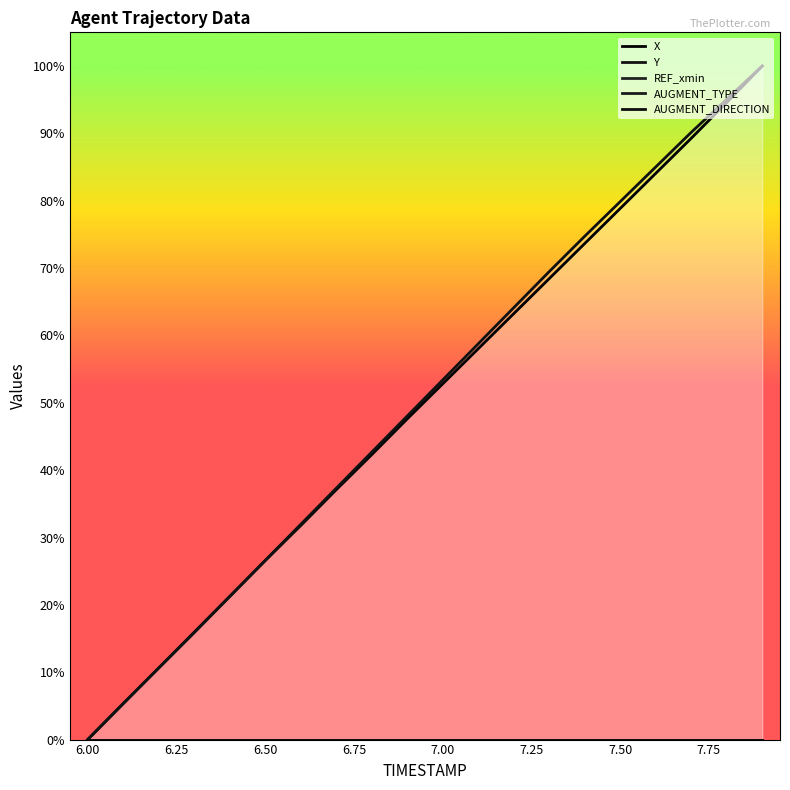

Which category has the lowest value in the Y series?

6.00